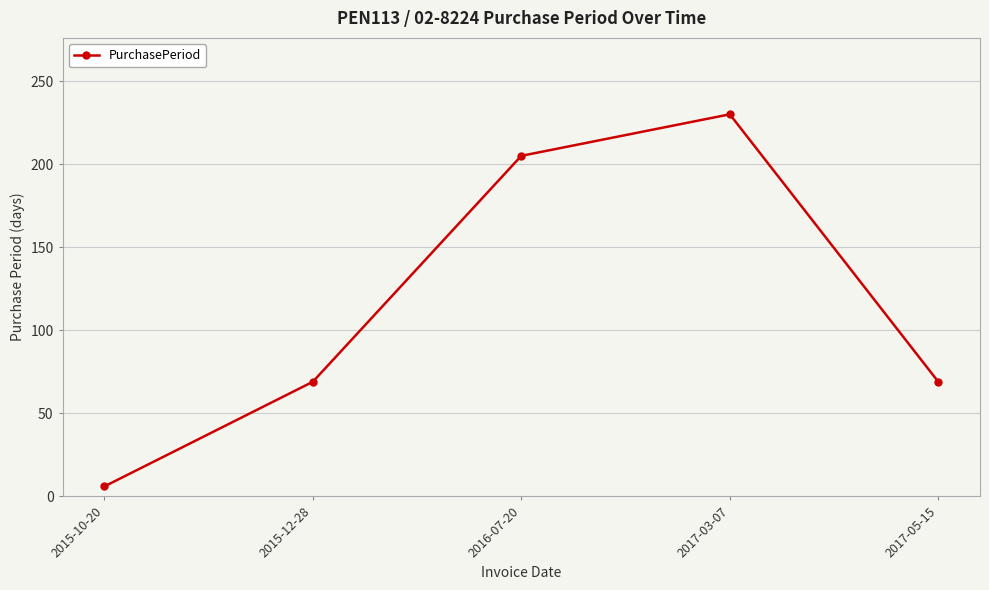

What is the value of the 3rd point from the left?

205